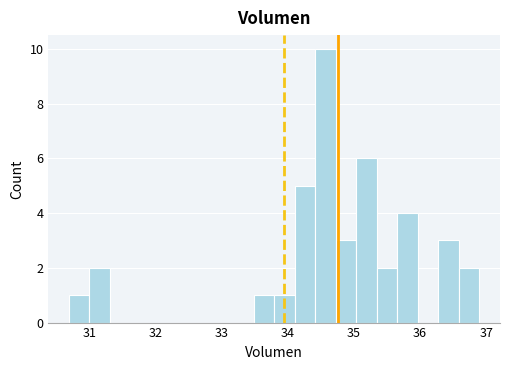

Read against the x-axis, roughly where is the centre of the tallest bar?

34.6